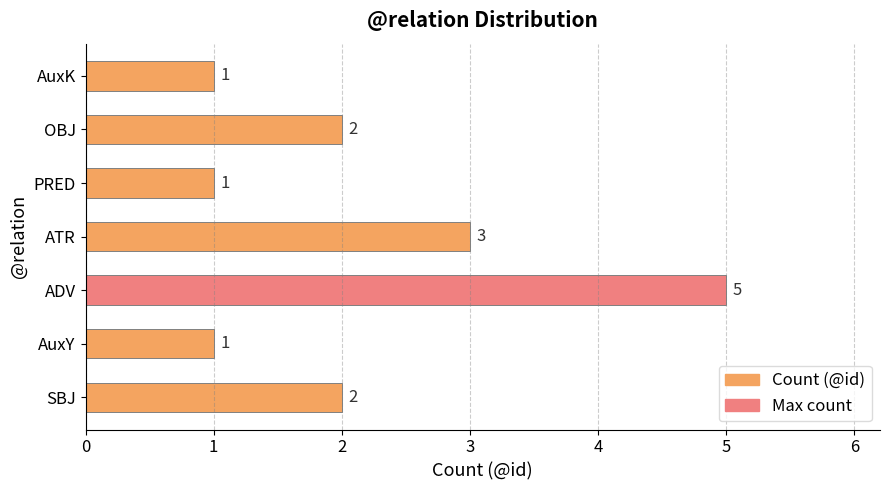

How many series are shown in this chart?

1